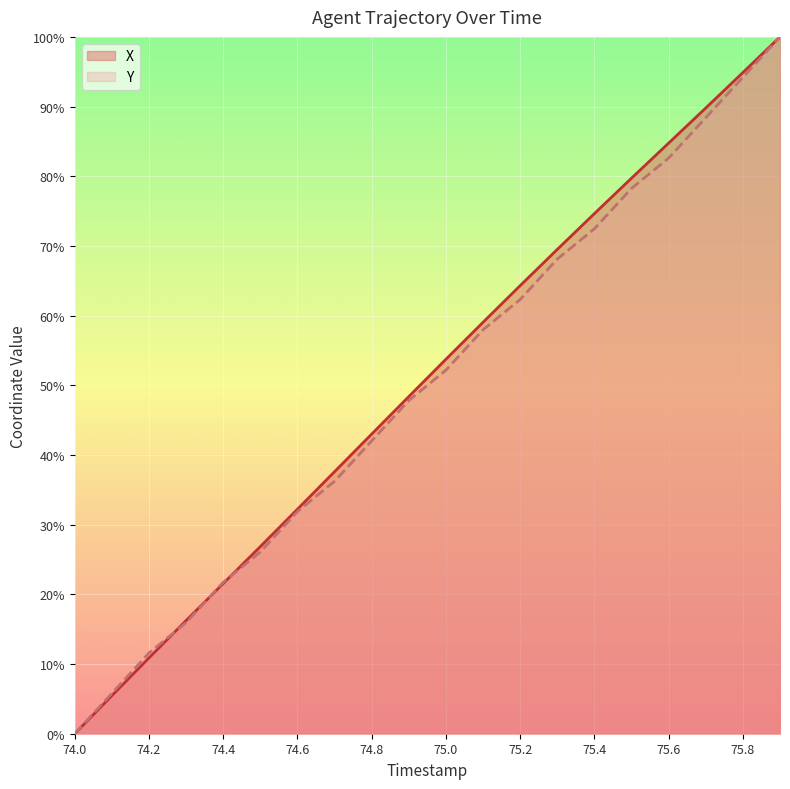

How many distinct data groups are displayed?

2